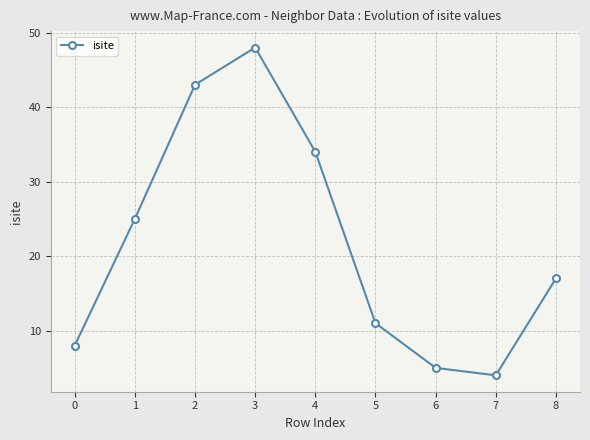

How many distinct data groups are displayed?

1